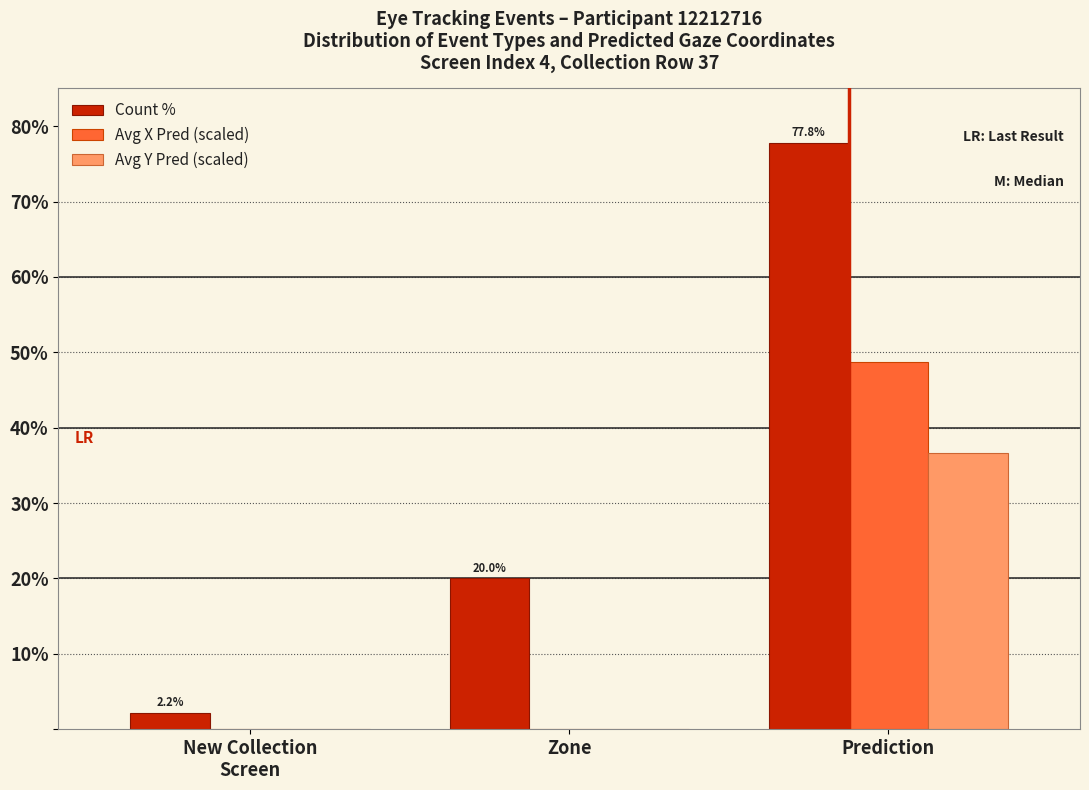

What is the total value across all series at Zone?

20.0